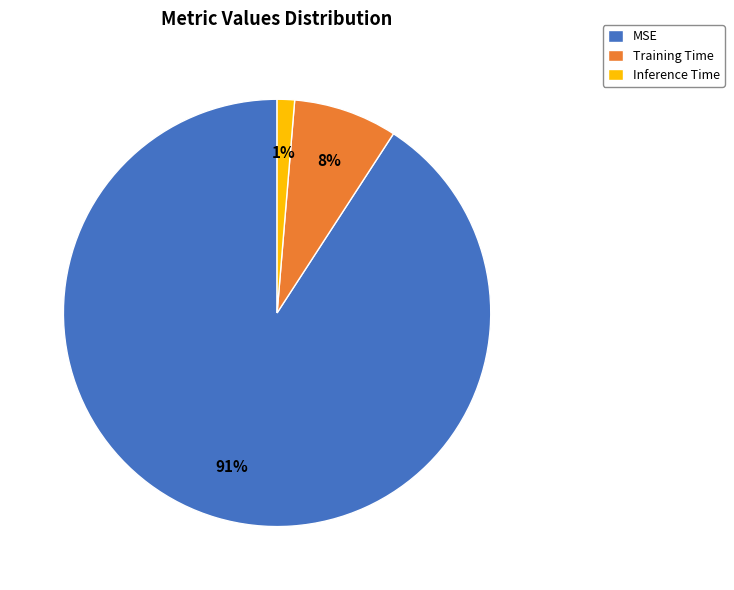

The Inference Time slice represents 1% of the pie. True or false?

True